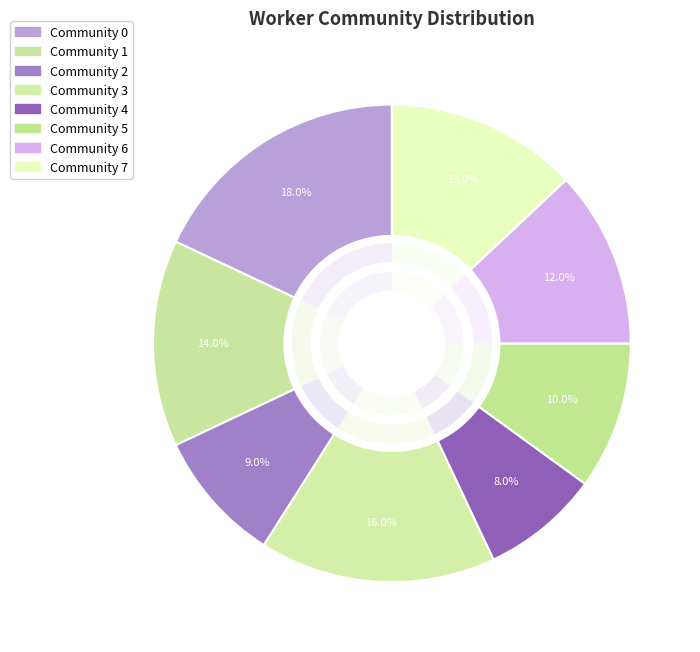

How many slices are in this pie chart?

8